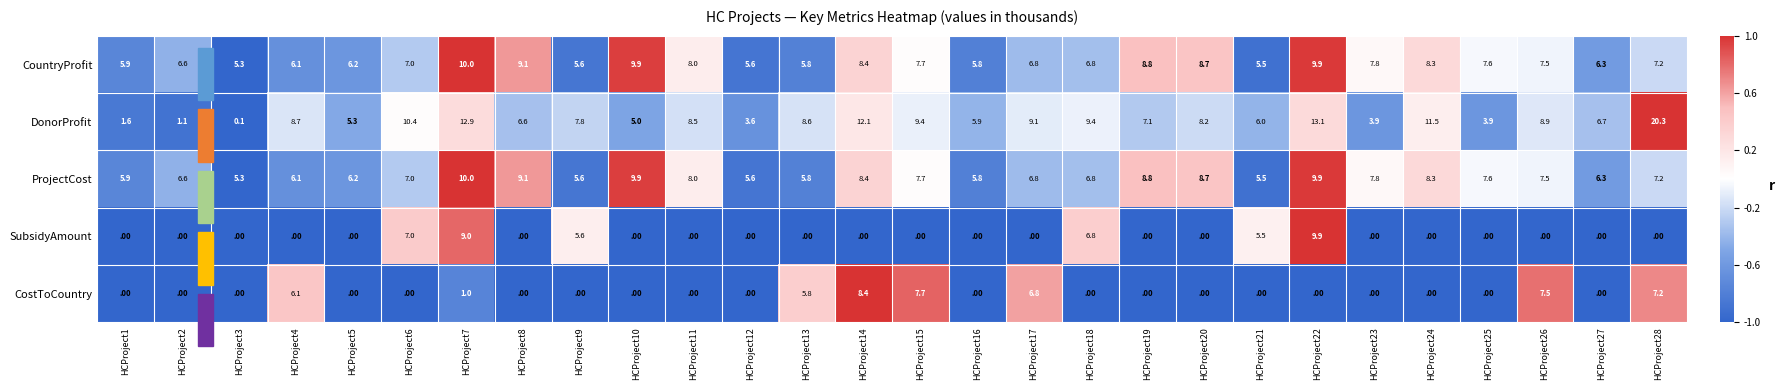

How many categories are shown in the chart?

28